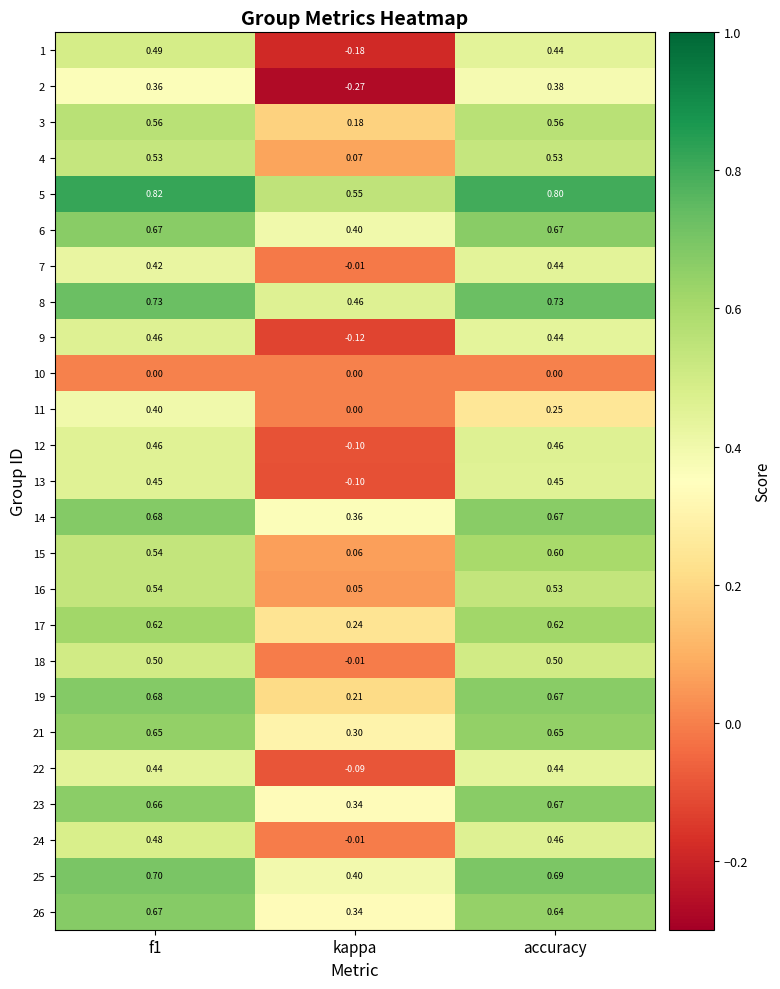

Which series changed the most between kappa and accuracy?

2